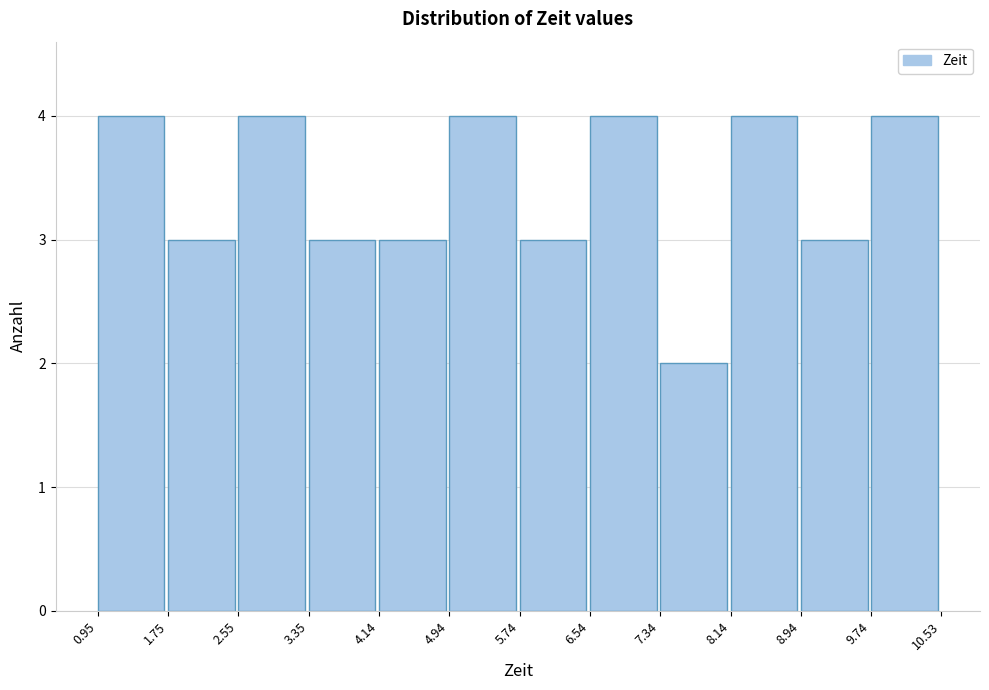

Reading left to right, transcribe this chart: for each bar, give the range it covers on the x-axis and its height. The values are not printed on the chart, so give them approximately, as read against the axis.

0.95 to 1.75: 4
1.75 to 2.55: 3
2.55 to 3.35: 4
3.35 to 4.14: 3
4.14 to 4.94: 3
4.94 to 5.74: 4
5.74 to 6.54: 3
6.54 to 7.34: 4
7.34 to 8.14: 2
8.14 to 8.94: 4
8.94 to 9.74: 3
9.74 to 10.53: 4